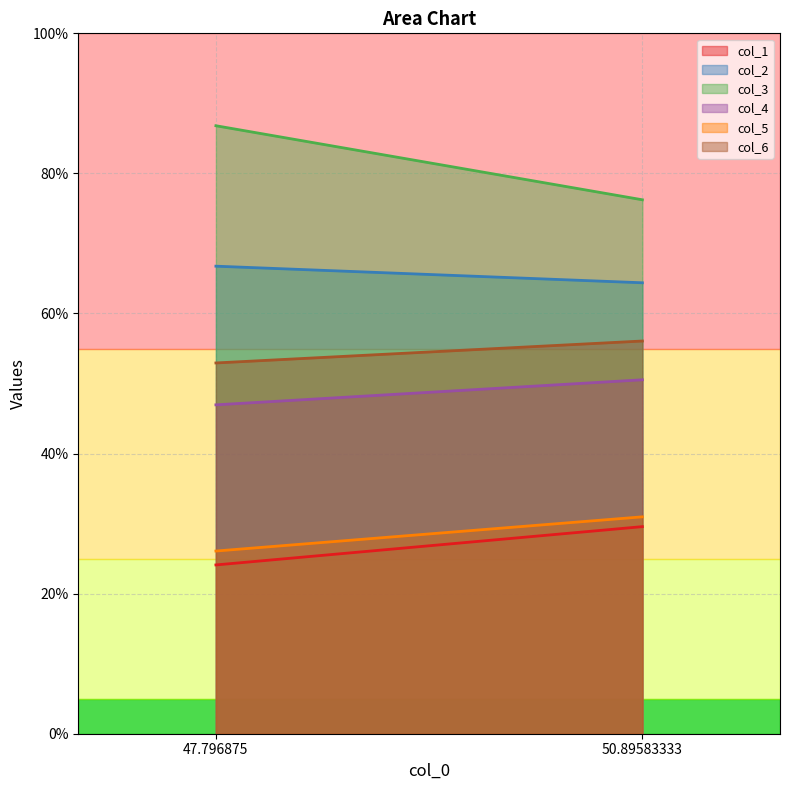

Which series has the largest range (max minus min)?

col_3